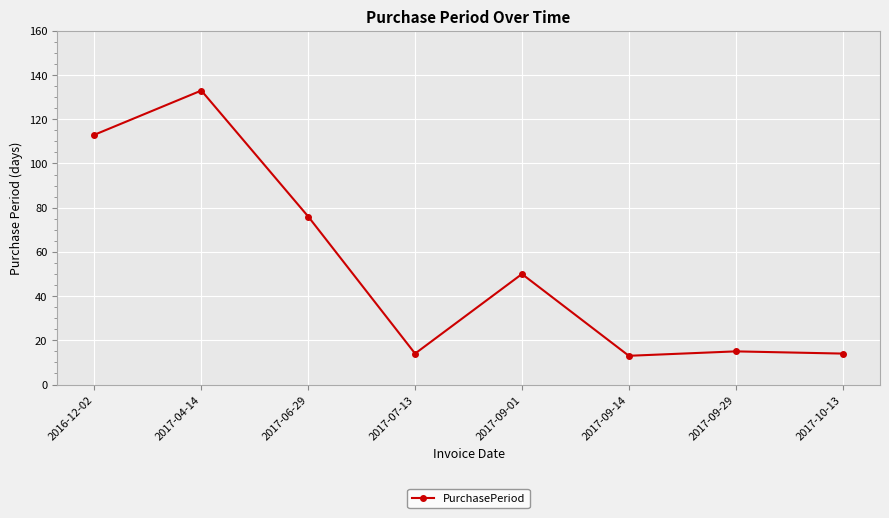

How many interior local valleys (lower than both neighbors) does the data have?

2